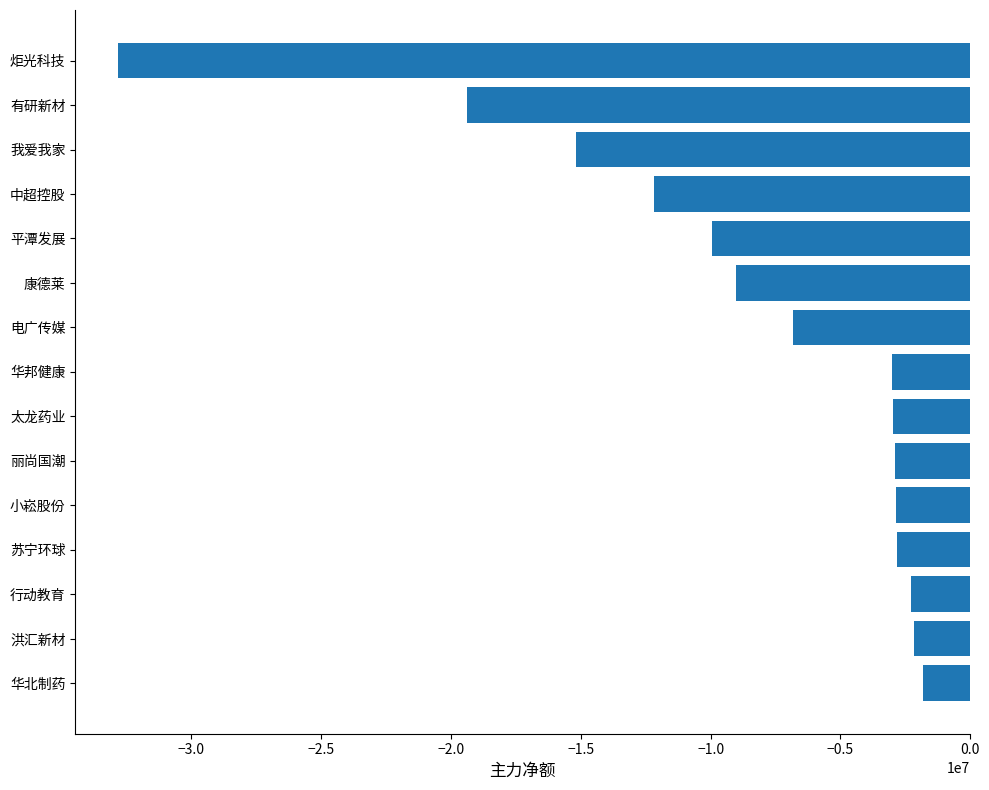

What is the difference between the maximum and second lowest values?

17558788